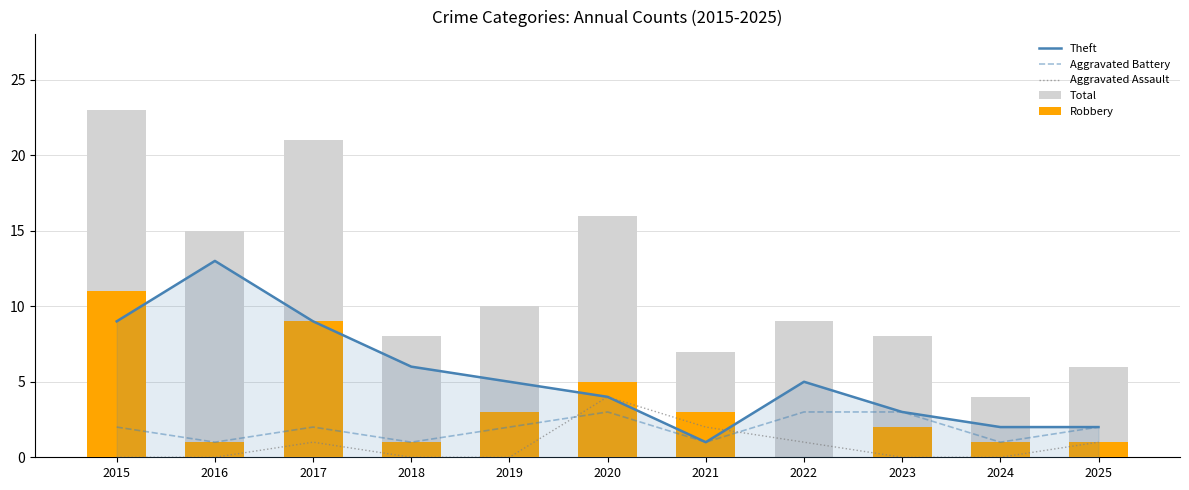

Where does the Total series first go above 9?

2015